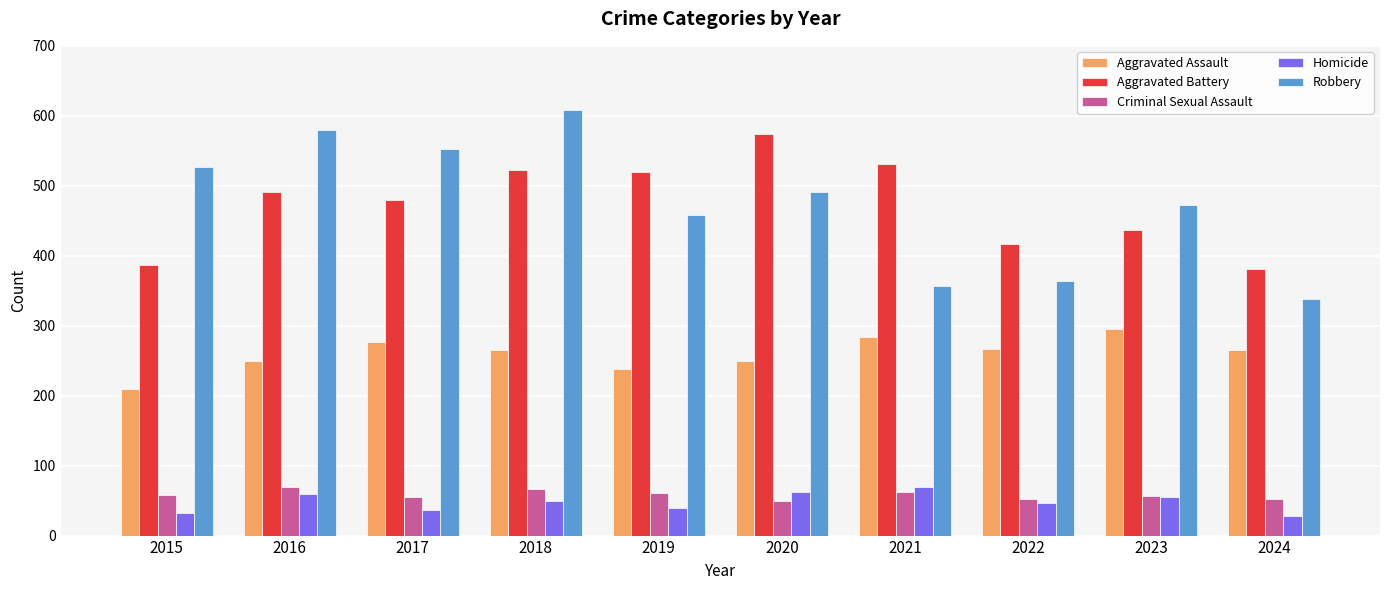

Does the chart contain stacked bars?

No